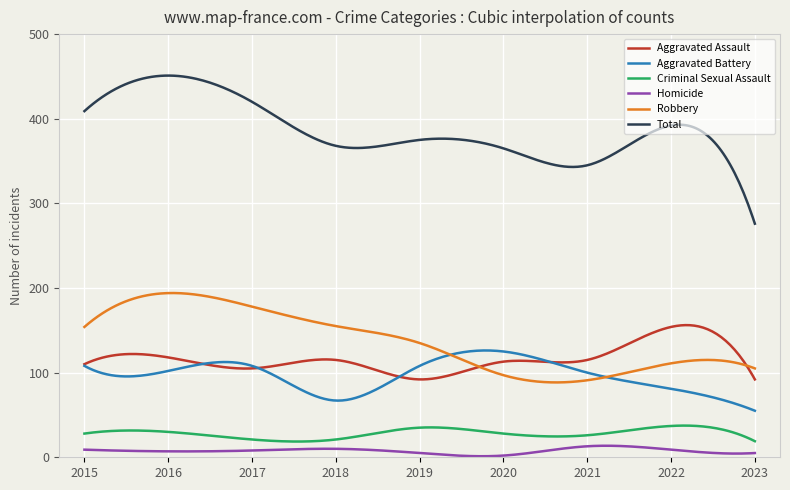

List the series in order of their peak value, lowest first.

Homicide, Criminal Sexual Assault, Aggravated Battery, Aggravated Assault, Robbery, Total